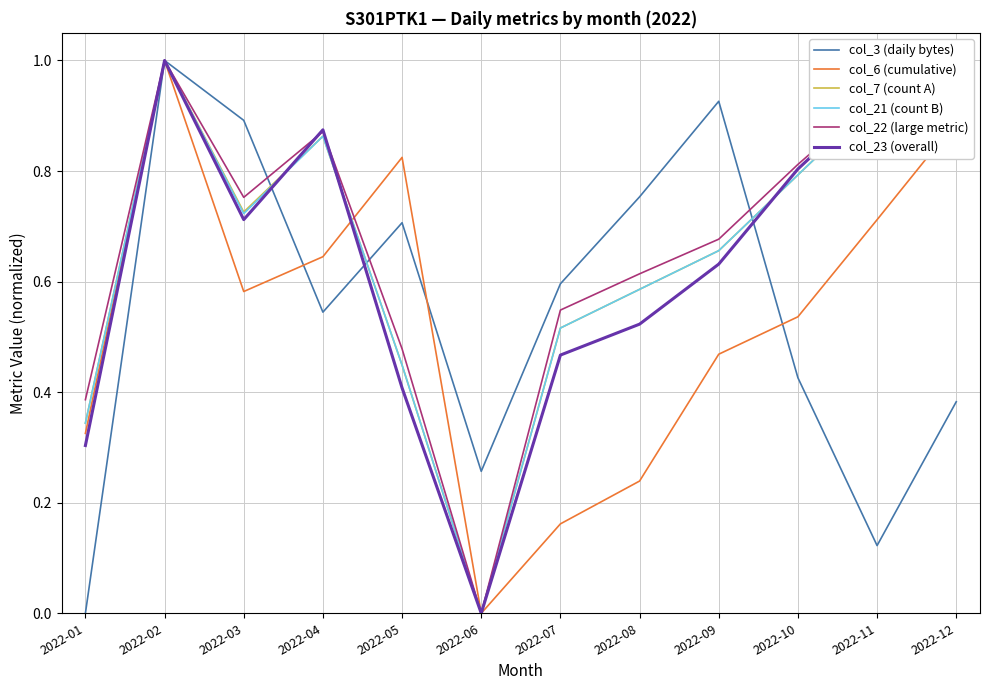

What is the difference between the maximum and minimum values in the col_23 (overall) series?

1.0